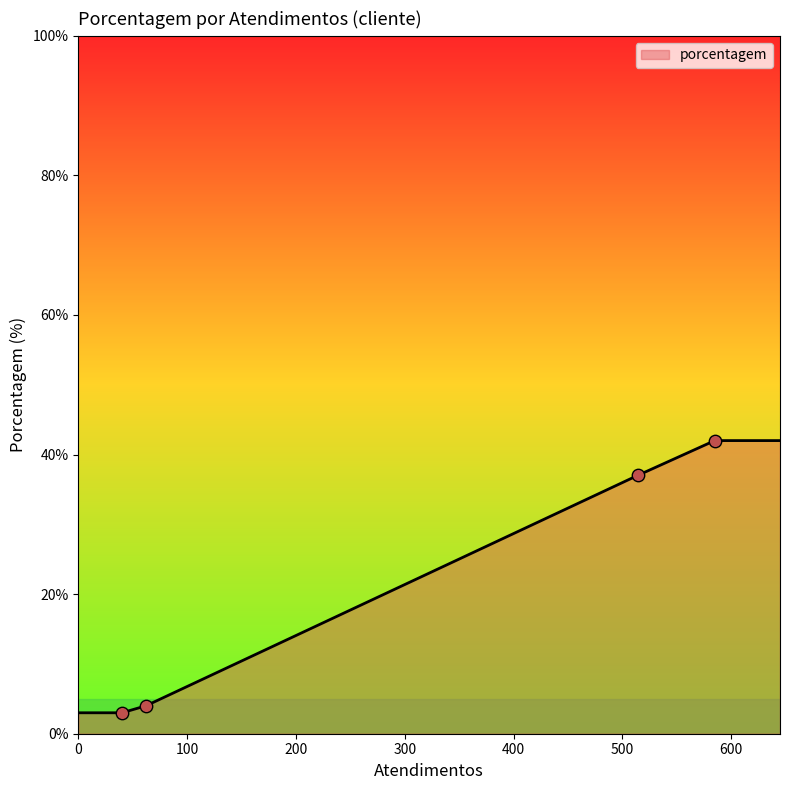

What is the greatest value displayed?

42